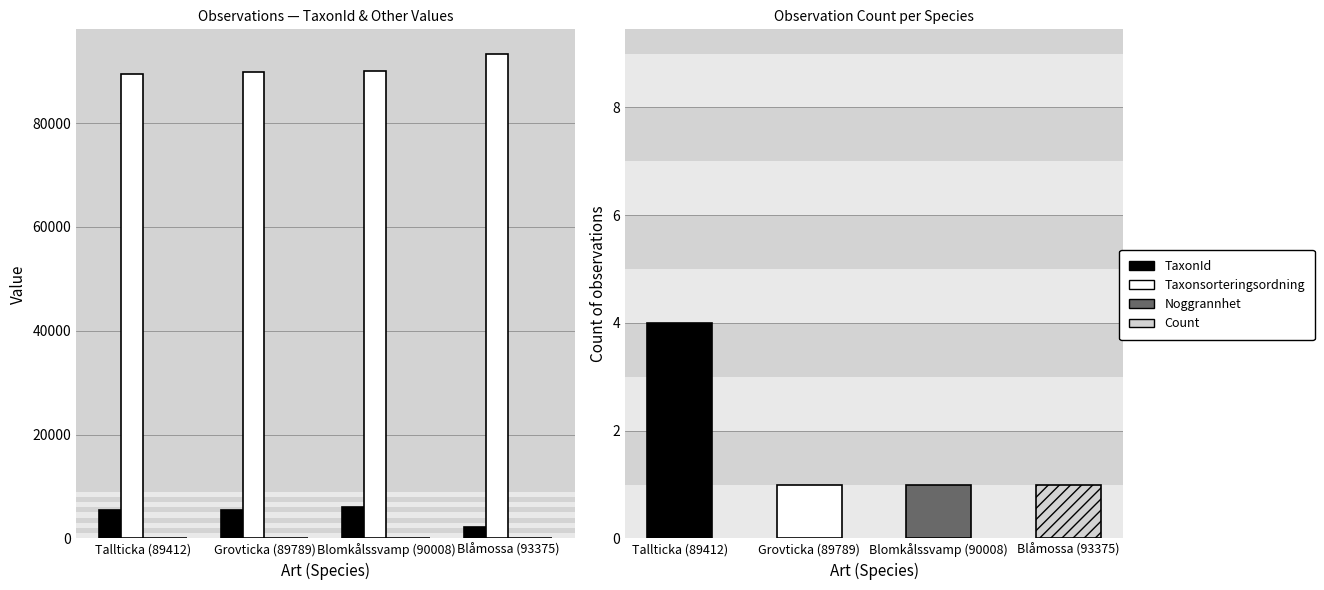

Which series has the largest range (max minus min)?

Taxonsorteringsordning